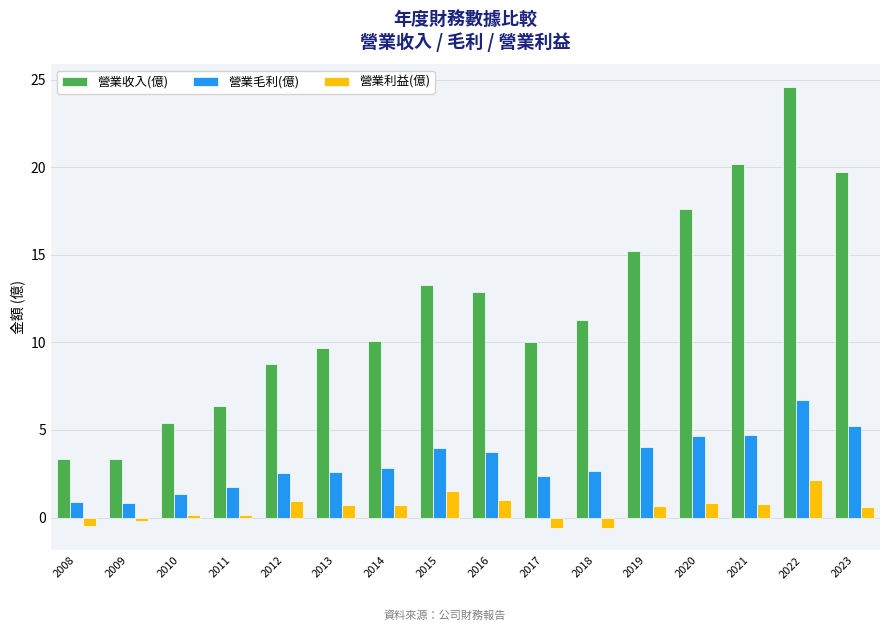

How many values in the 營業收入(億) series are below 11?

8